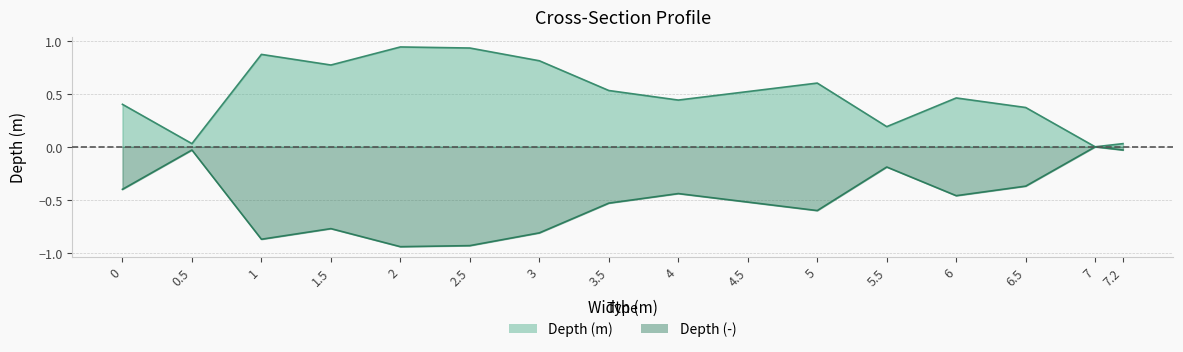

The value of Depth (m) at 0 is 0.4. True or false?

True